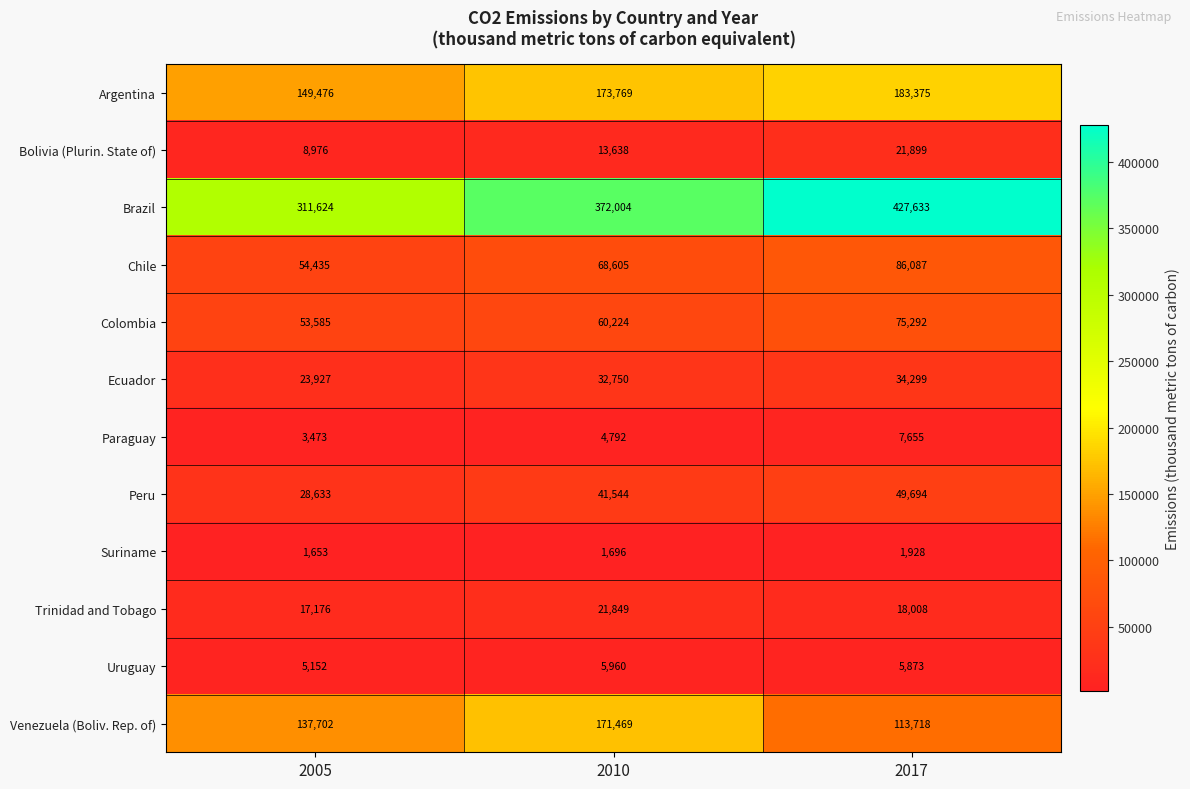

The value of Trinidad and Tobago at 2005 is 17176. True or false?

True